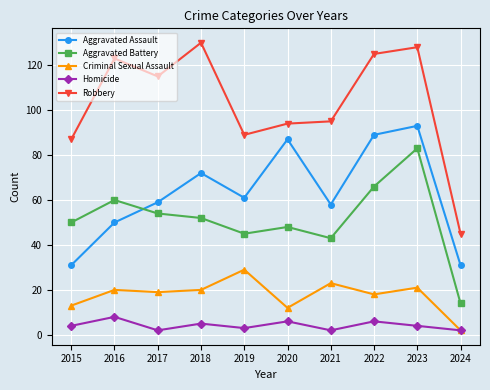

At which category is the sum across all series the highest?

2023